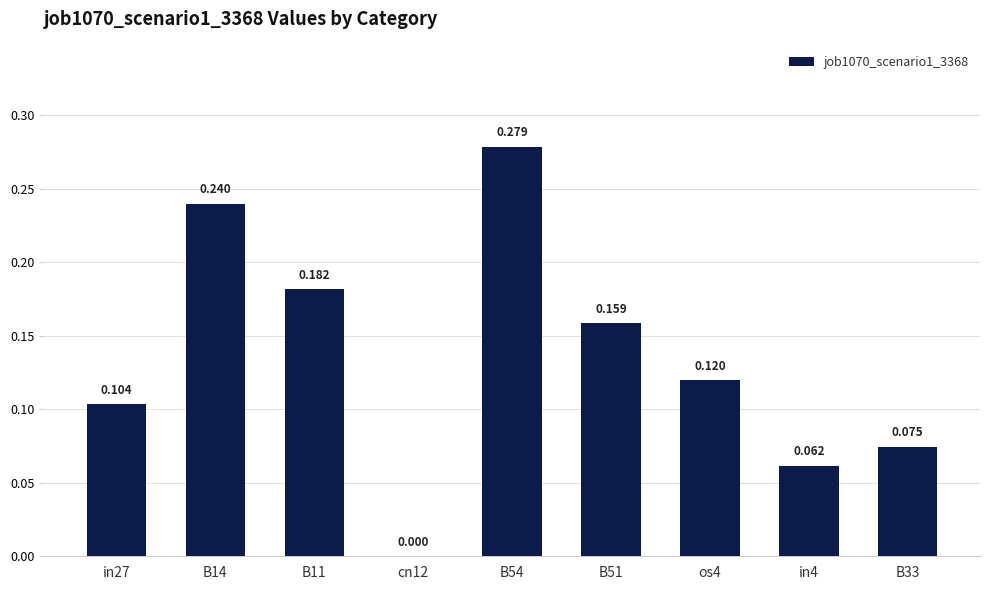

What is the approximate value at os4?

0.1